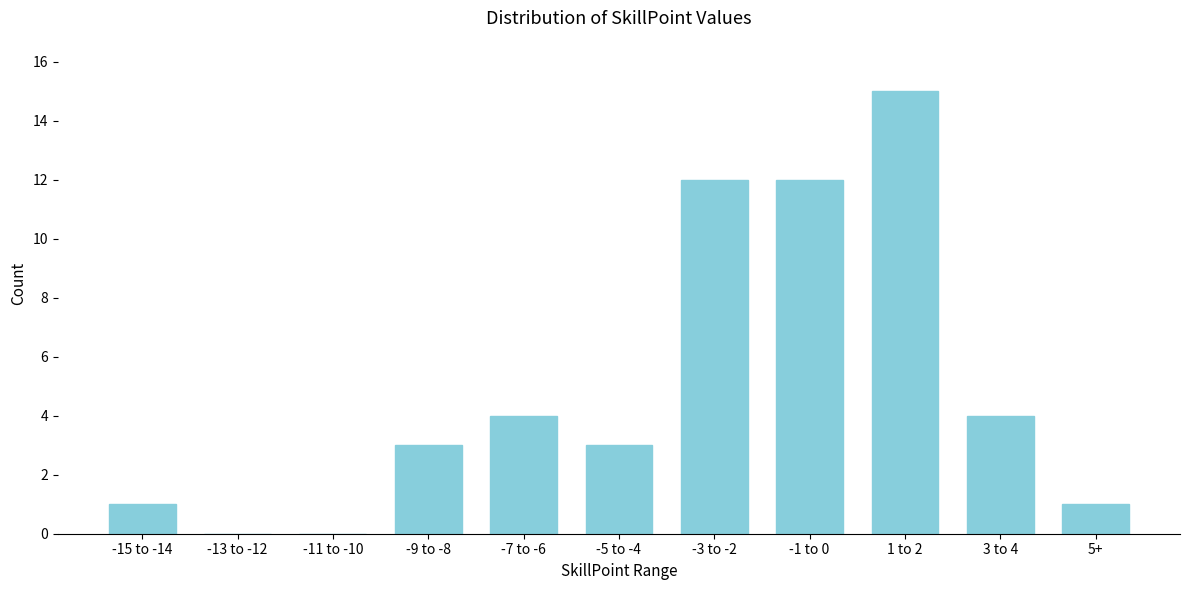

Reading left to right, extract all data points from this chart.

-15 to -14=1	-13 to -12=0	-11 to -10=0	-9 to -8=3	-7 to -6=4	-5 to -4=3	-3 to -2=12	-1 to 0=12	1 to 2=15	3 to 4=4	5+=1